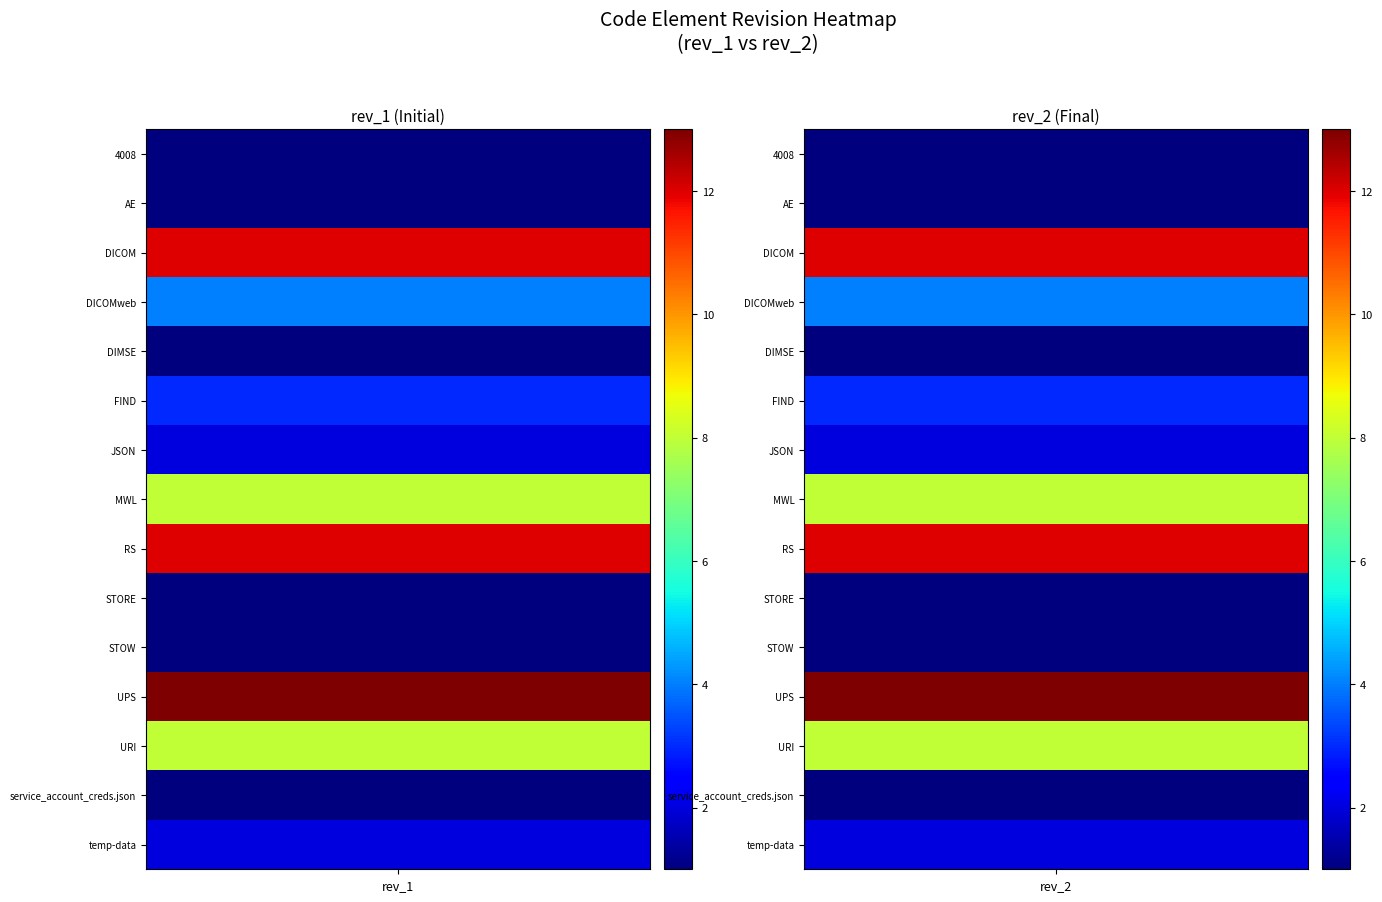

The DIMSE series shows 2 at 0. True or false?

False